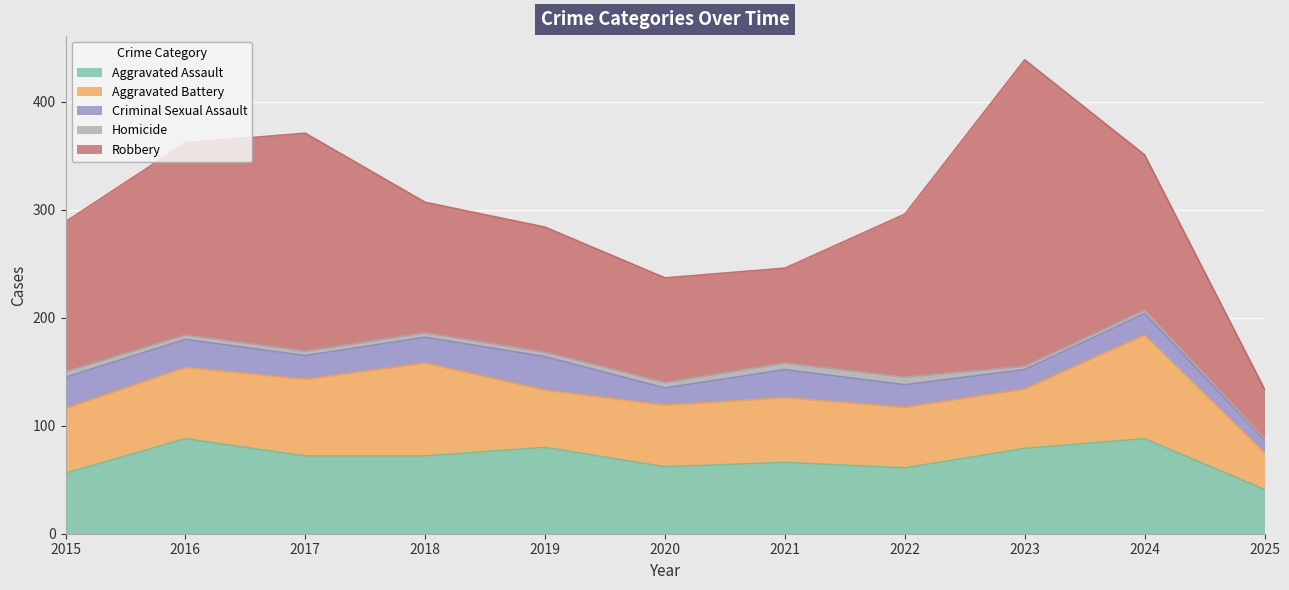

Which series has the widest spread of values?

Robbery